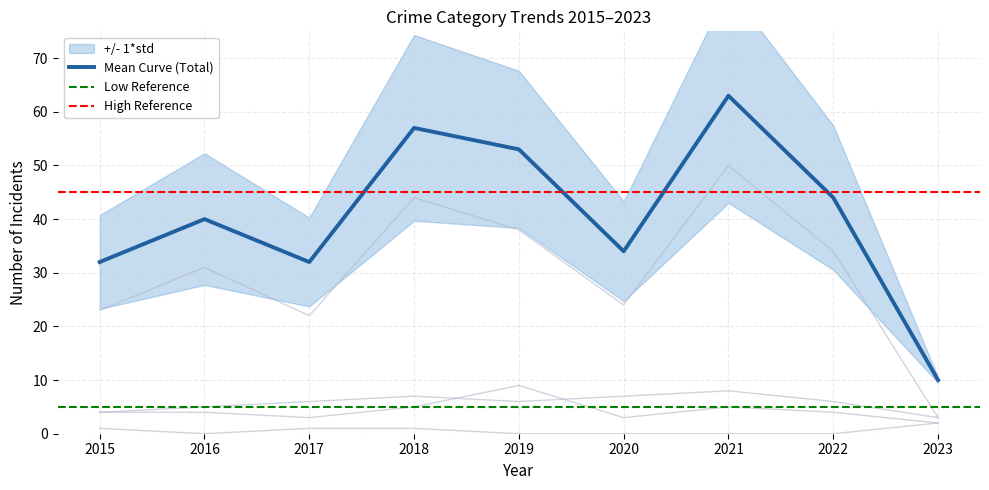

Where does the Total series first go above 40?

2018